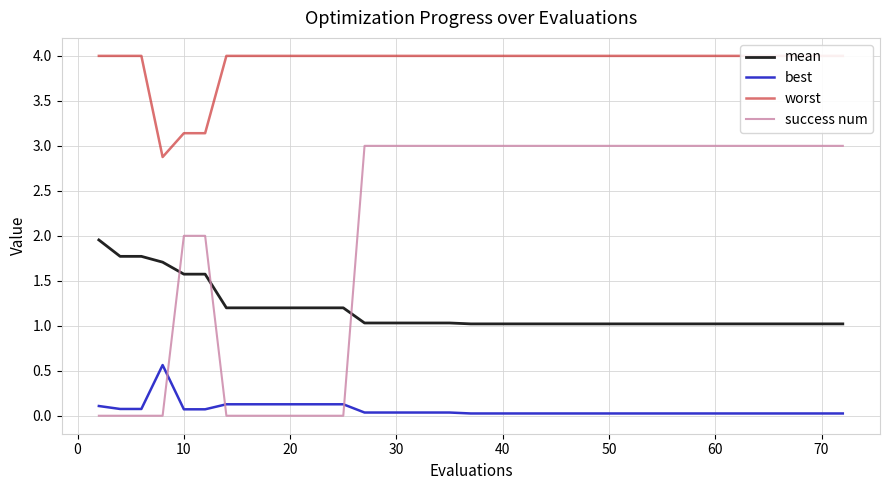

True or false: mean and best intersect in this chart.

False